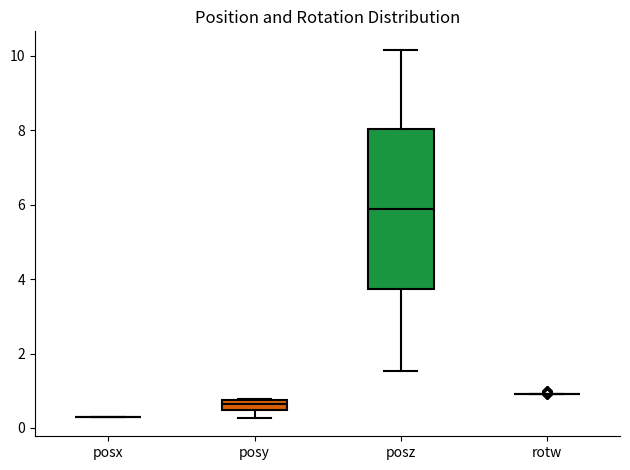

Comparing the boxes themselves (not the whiskers), which one is the tallest?

posz